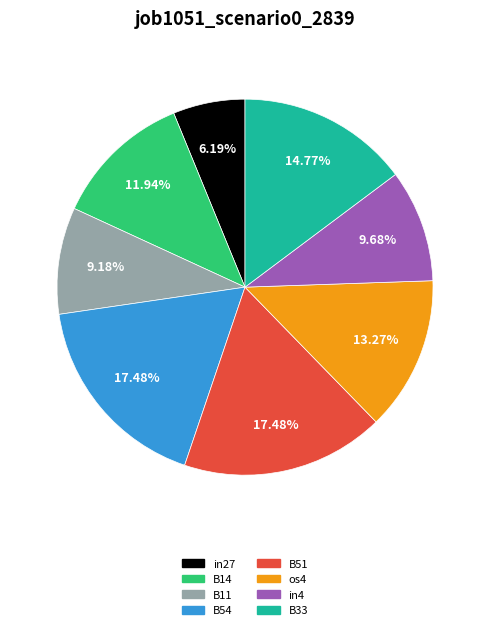

To the nearest percent, what percentage of the pie is B33?

15%